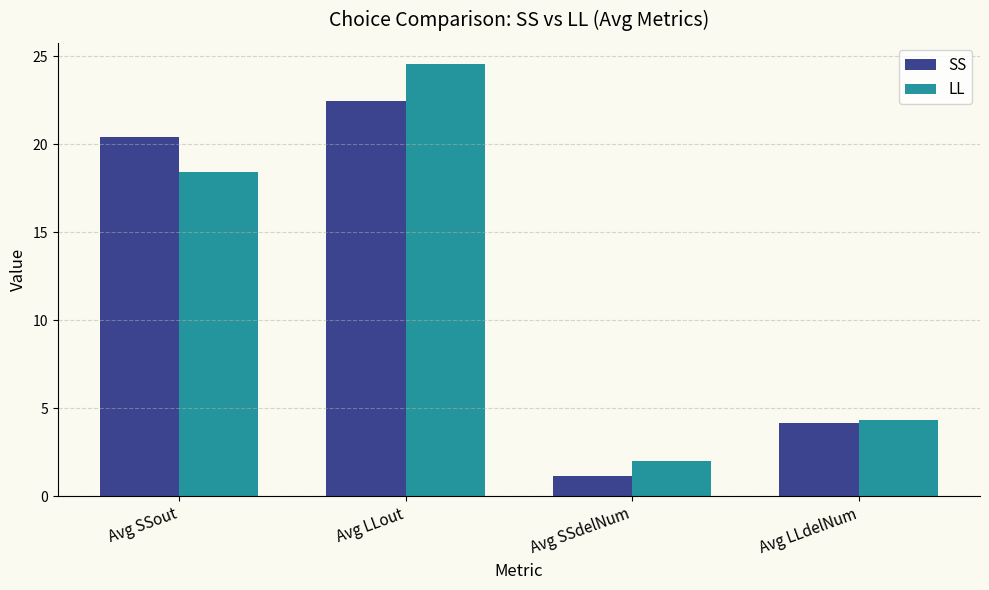

What is the average value of the SS series?

12.0